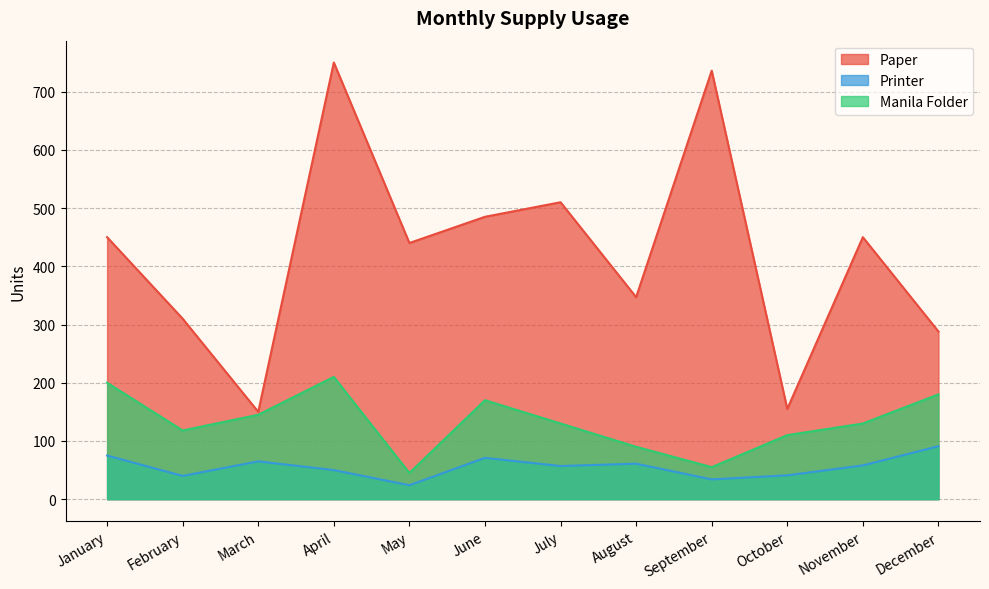

List the series in order of their peak value, highest first.

Paper, Manila Folder, Printer